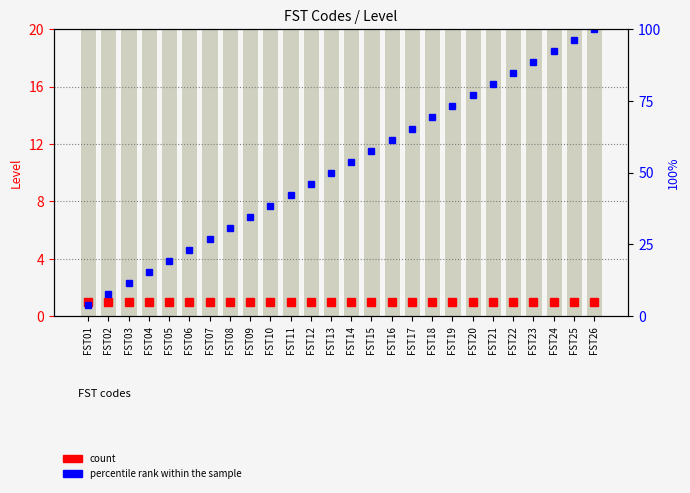

True or false: count has a value of 1.0 at FST21.

True